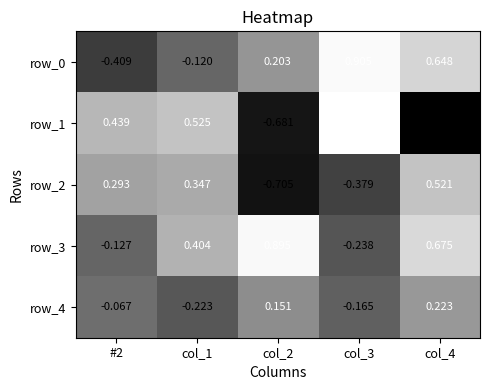

Is the value of row_4 at col_1 greater than the value of row_1 at col_3?

No